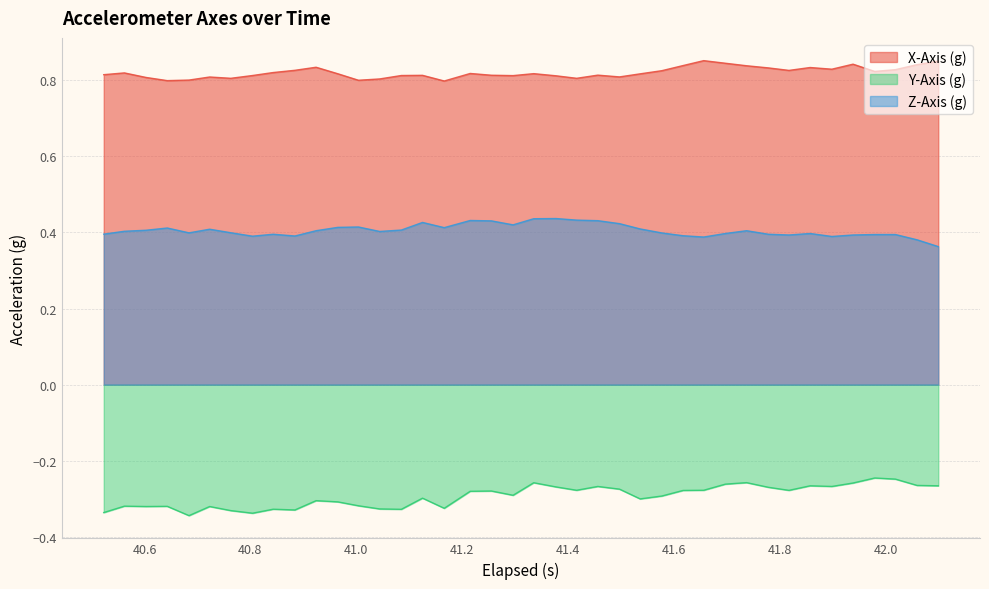

Which series has the largest total across all categories?

X-Axis (g)